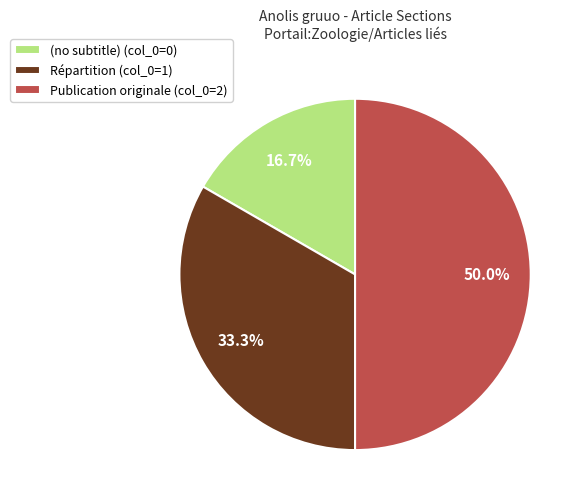

Does (no subtitle) (col_0=0) account for over 50% of the chart?

No